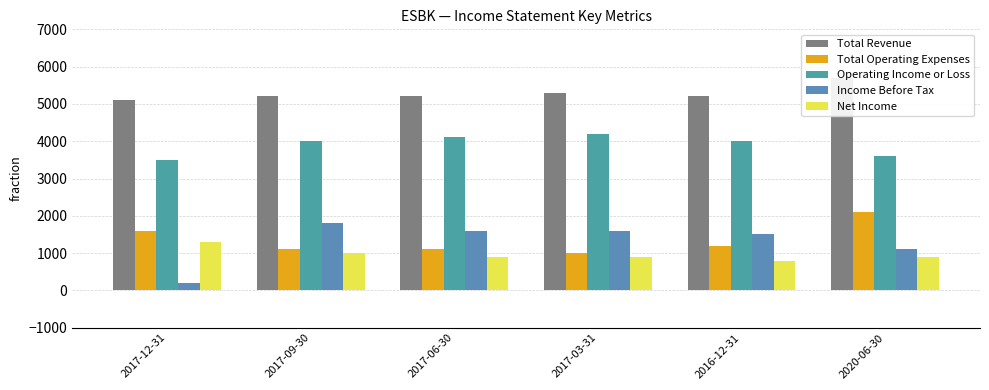

Where does the Net Income series first go above 900?

2017-12-31